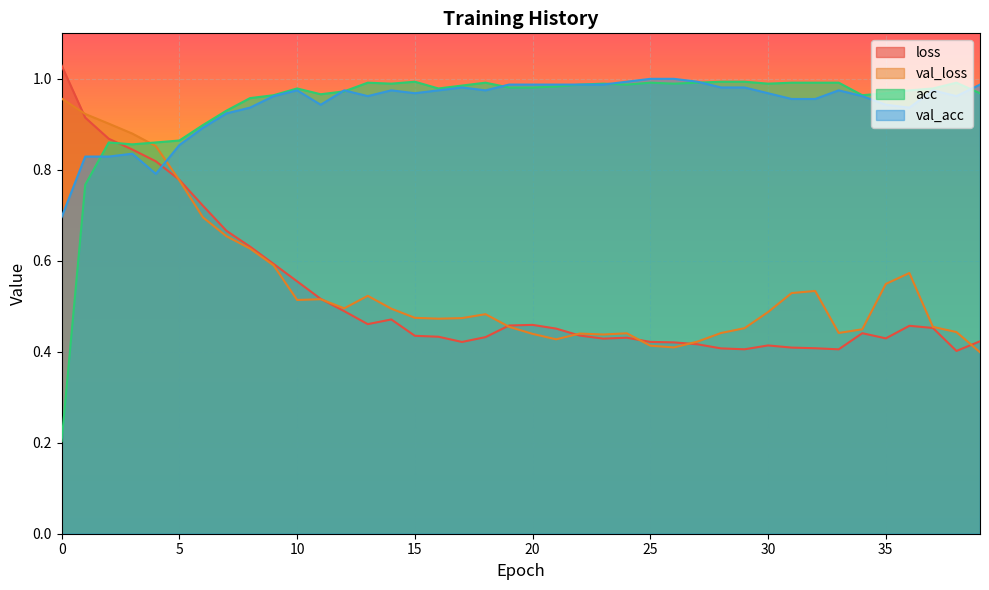

Reading left to right, what are all the values shown in this chart?

loss: 0=1.0	1=0.9	2=0.9	3=0.8	4=0.8	5=0.8	6=0.7	7=0.7	8=0.6	9=0.6	10=0.6	11=0.5	12=0.5	13=0.5	14=0.5	15=0.4	16=0.4	17=0.4	18=0.4	19=0.5	20=0.5	21=0.5	22=0.4	23=0.4	24=0.4	25=0.4	26=0.4	27=0.4	28=0.4	29=0.4	30=0.4	31=0.4	32=0.4	33=0.4	34=0.4	35=0.4	36=0.5	37=0.5	38=0.4	39=0.4
val_loss: 0=1.0	1=0.9	2=0.9	3=0.9	4=0.9	5=0.8	6=0.7	7=0.7	8=0.6	9=0.6	10=0.5	11=0.5	12=0.5	13=0.5	14=0.5	15=0.5	16=0.5	17=0.5	18=0.5	19=0.5	20=0.4	21=0.4	22=0.4	23=0.4	24=0.4	25=0.4	26=0.4	27=0.4	28=0.4	29=0.5	30=0.5	31=0.5	32=0.5	33=0.4	34=0.4	35=0.5	36=0.6	37=0.5	38=0.4	39=0.4
acc: 0=0.2	1=0.8	2=0.9	3=0.9	4=0.9	5=0.9	6=0.9	7=0.9	8=1.0	9=1.0	10=1.0	11=1.0	12=1.0	13=1.0	14=1.0	15=1.0	16=1.0	17=1.0	18=1.0	19=1.0	20=1.0	21=1.0	22=1.0	23=1.0	24=1.0	25=1.0	26=1.0	27=1.0	28=1.0	29=1.0	30=1.0	31=1.0	32=1.0	33=1.0	34=1.0	35=1.0	36=1.0	37=1.0	38=1.0	39=1.0
val_acc: 0=0.7	1=0.8	2=0.8	3=0.8	4=0.8	5=0.9	6=0.9	7=0.9	8=0.9	9=1.0	10=1.0	11=0.9	12=1.0	13=1.0	14=1.0	15=1.0	16=1.0	17=1.0	18=1.0	19=1.0	20=1.0	21=1.0	22=1.0	23=1.0	24=1.0	25=1.0	26=1.0	27=1.0	28=1.0	29=1.0	30=1.0	31=1.0	32=1.0	33=1.0	34=1.0	35=0.9	36=0.9	37=1.0	38=1.0	39=1.0